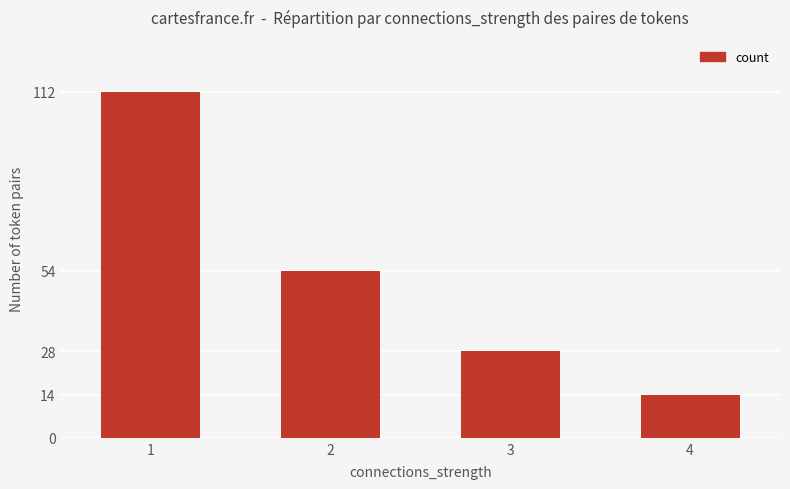

What is the value of the 1st bar from the left?

112